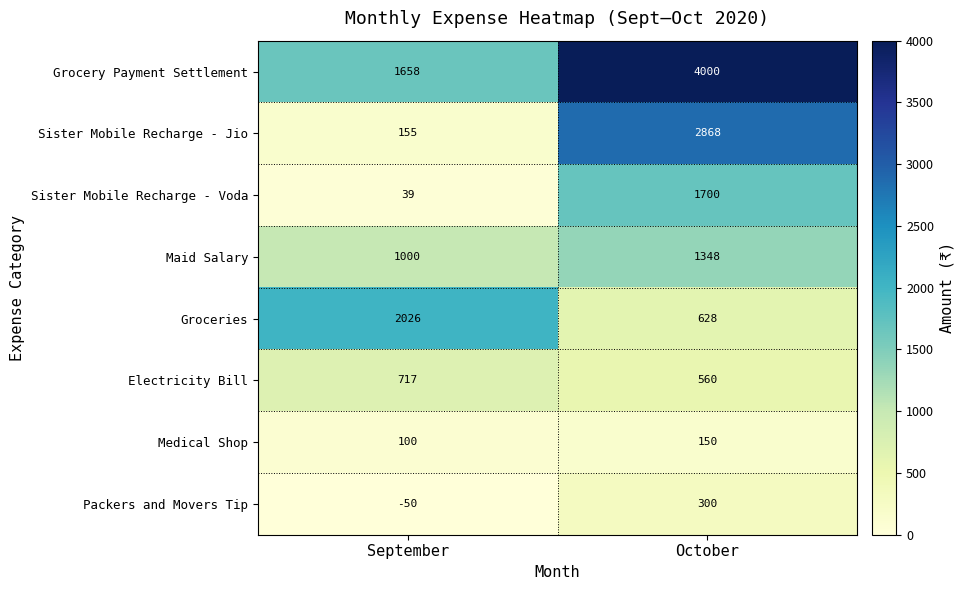

The Groceries series shows 2026 at September. True or false?

True